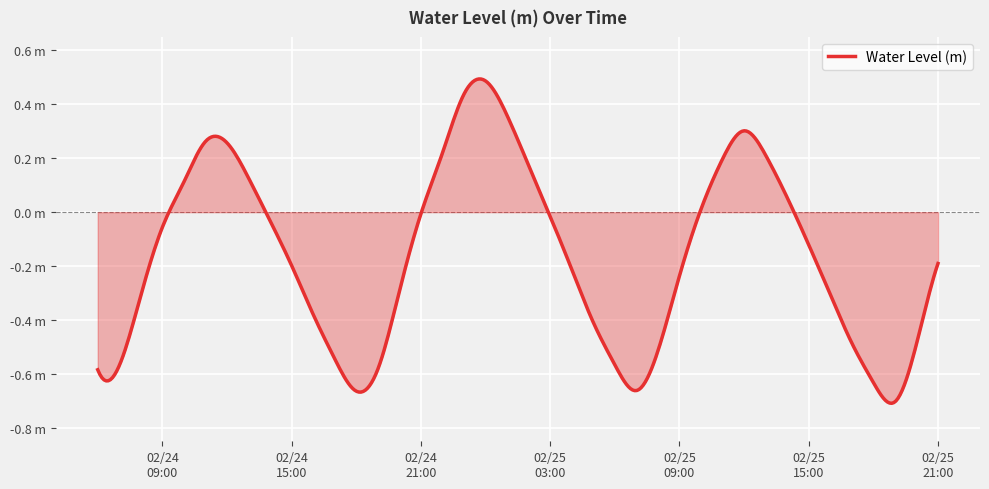

Rank the categories by value from highest to lowest.

2024-02-25 00:00:00, 2024-02-24 23:00:00, 2024-02-25 01:00:00, 2024-02-25 12:00:00, 2024-02-24 11:00:00, 2024-02-24 12:00:00, 2024-02-24 22:00:00, 2024-02-25 13:00:00, 2024-02-25 11:00:00, 2024-02-25 02:00:00, 2024-02-24 13:00:00, 2024-02-24 10:00:00, 2024-02-25 14:00:00, 2024-02-25 10:00:00, 2024-02-24 21:00:00, 2024-02-25 03:00:00, 2024-02-24 14:00:00, 2024-02-24 09:00:00, 2024-02-25 15:00:00, 2024-02-25 21:00:00, 2024-02-24 15:00:00, 2024-02-25 04:00:00, 2024-02-25 09:00:00, 2024-02-24 20:00:00, 2024-02-25 16:00:00, 2024-02-24 08:00:00, 2024-02-24 16:00:00, 2024-02-25 05:00:00, 2024-02-25 17:00:00, 2024-02-25 20:00:00, 2024-02-25 08:00:00, 2024-02-24 17:00:00, 2024-02-25 06:00:00, 2024-02-24 07:00:00, 2024-02-24 19:00:00, 2024-02-24 06:00:00, 2024-02-25 18:00:00, 2024-02-25 07:00:00, 2024-02-24 18:00:00, 2024-02-25 19:00:00